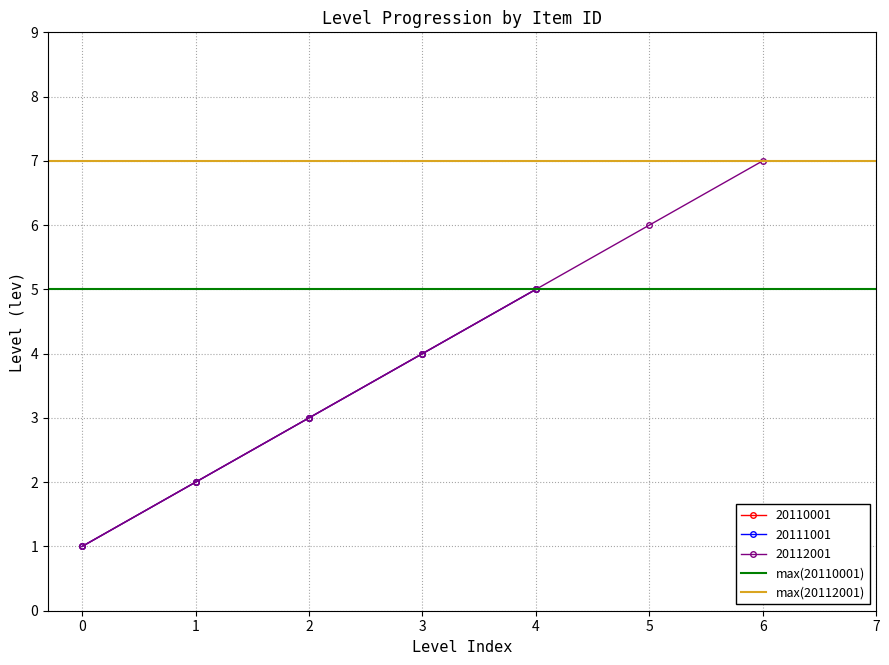

What is the minimum value for max(20110001)?

5